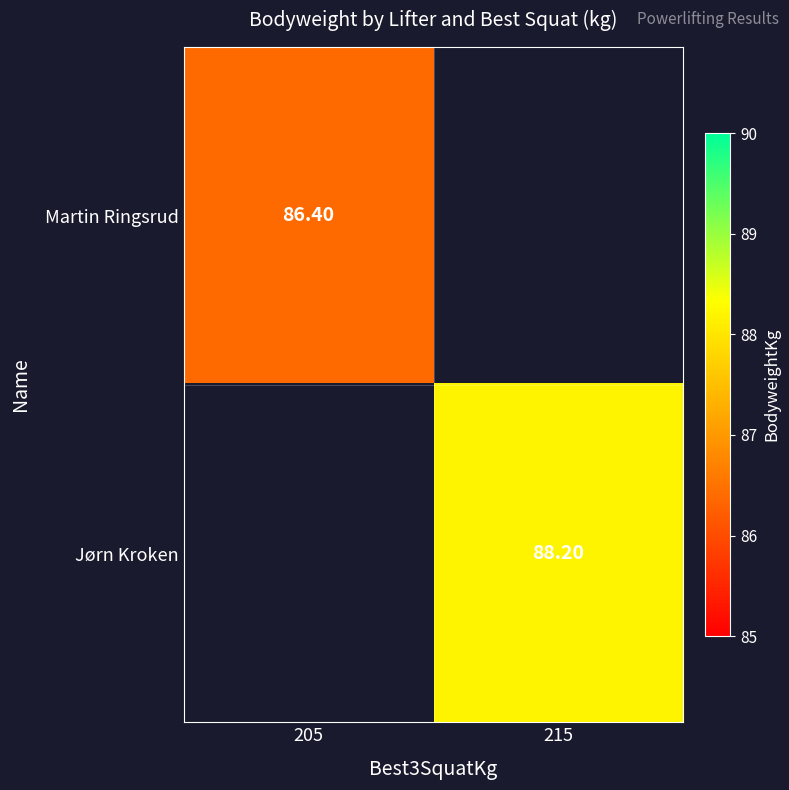

How many values in Jørn Kroken are above zero?

1